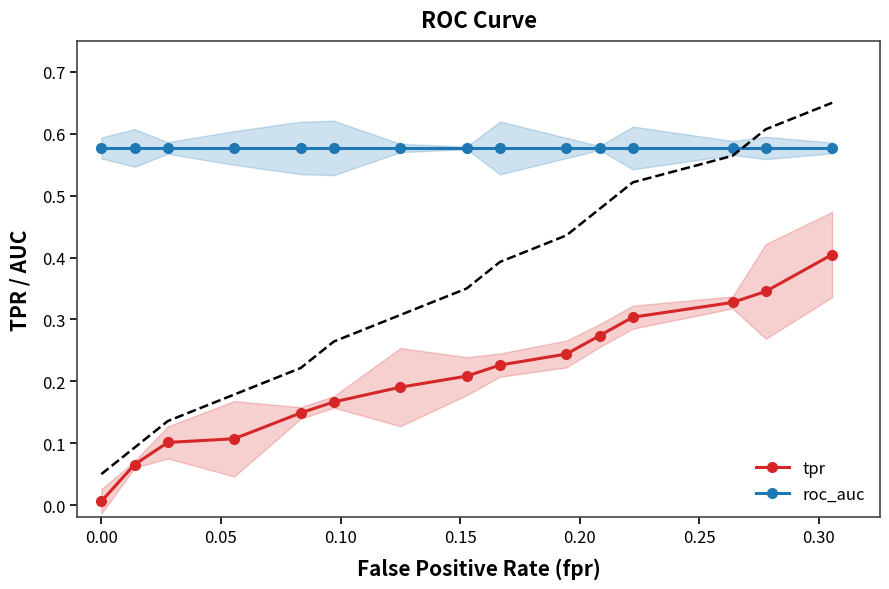

True or false: roc_auc and tpr cross at least once.

False